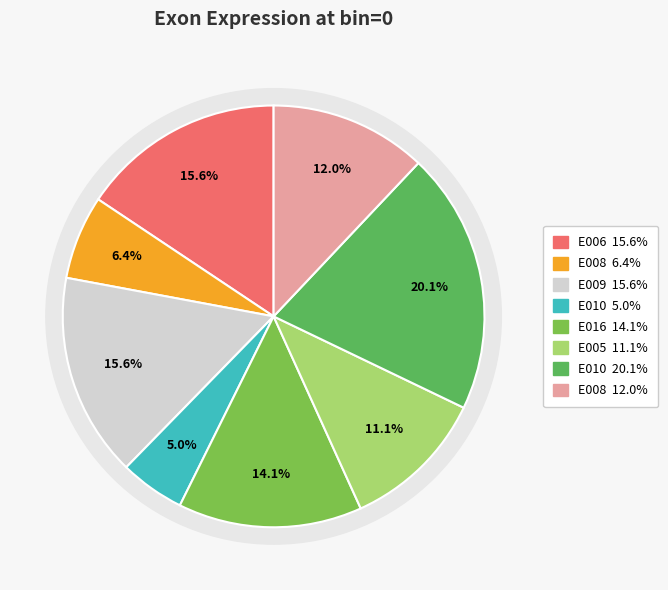

Is it true that TraesCS6B02G266800:E010 is 20% of the pie?

True